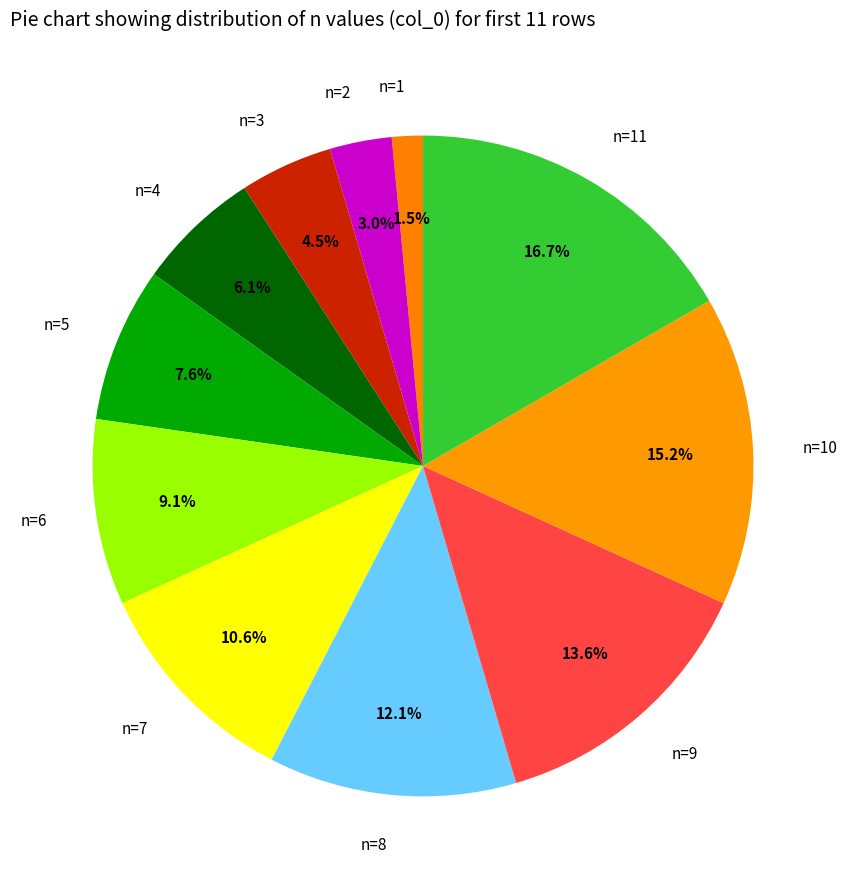

What portion of the pie excludes n=6?

90.9%